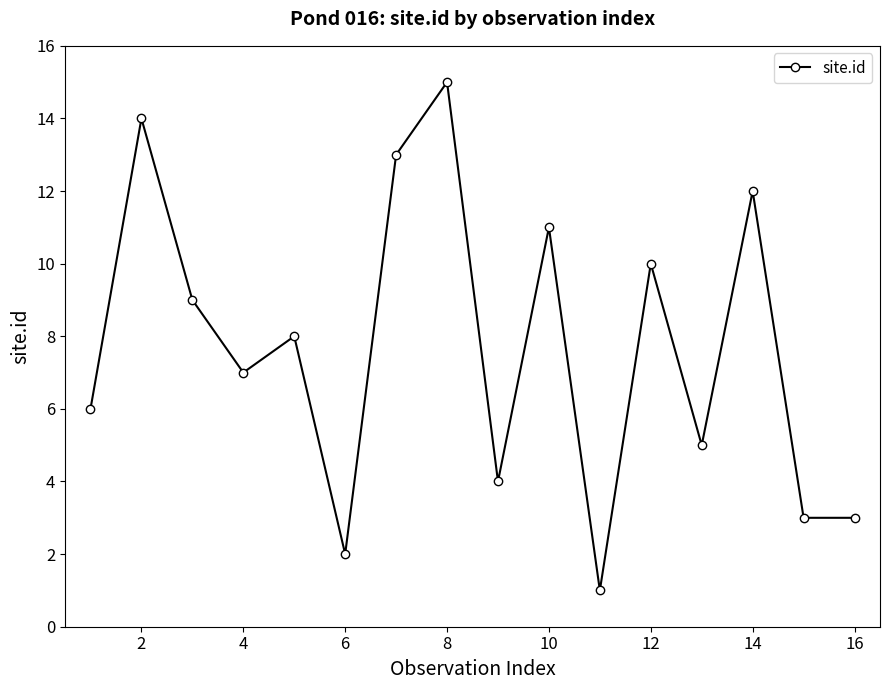

What is the sum of all values?

123